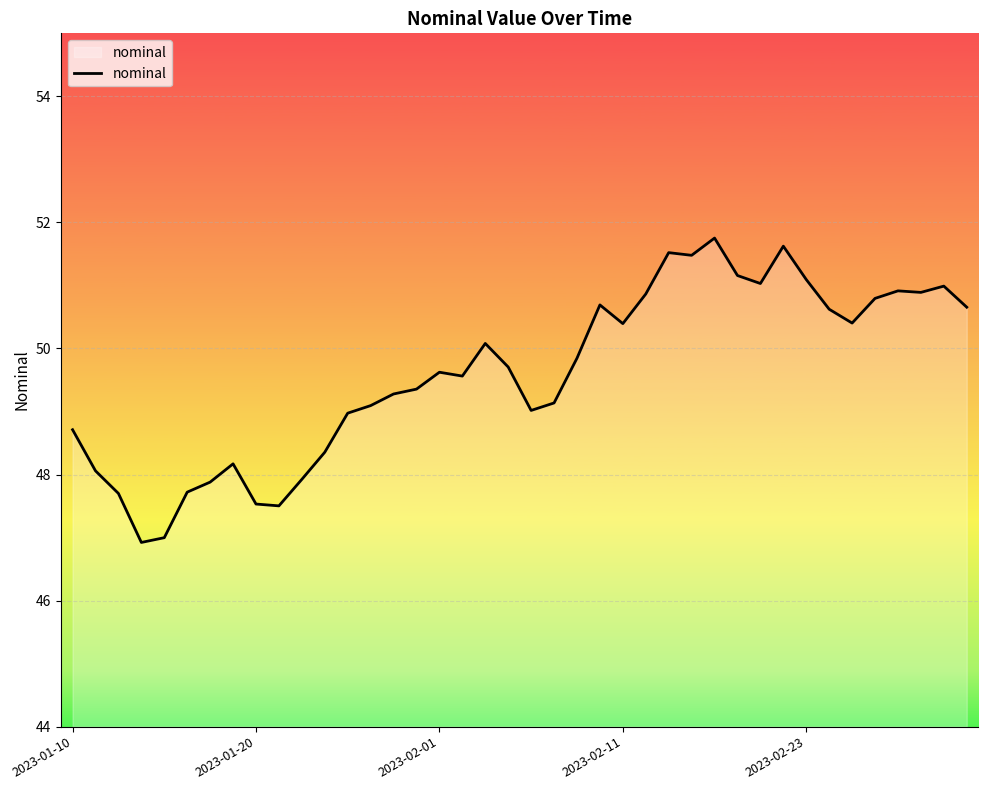

What is the minimum value shown in the chart?

46.9